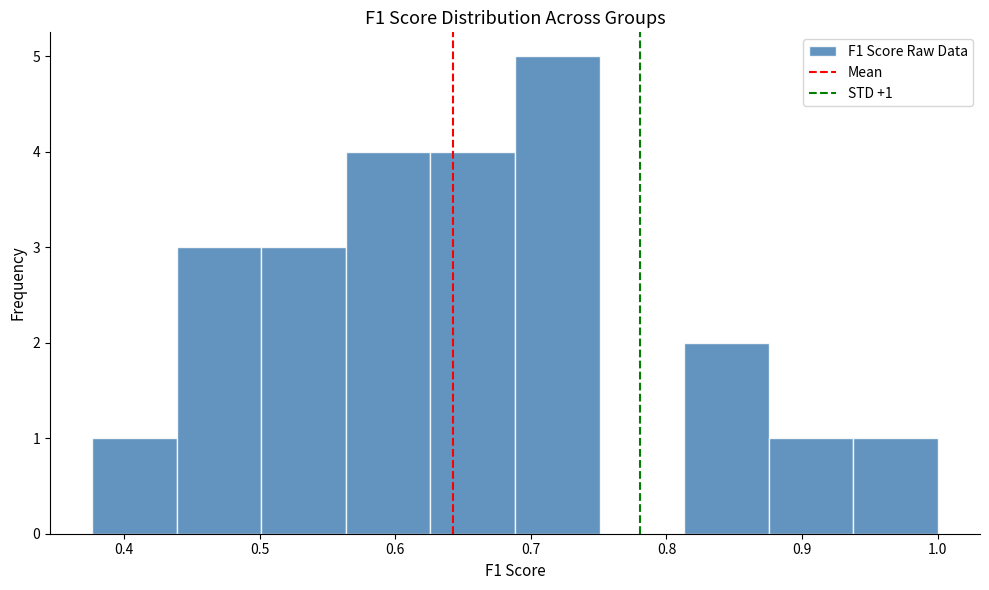

Which range on the x-axis has the tallest bar?

0.69 to 0.75